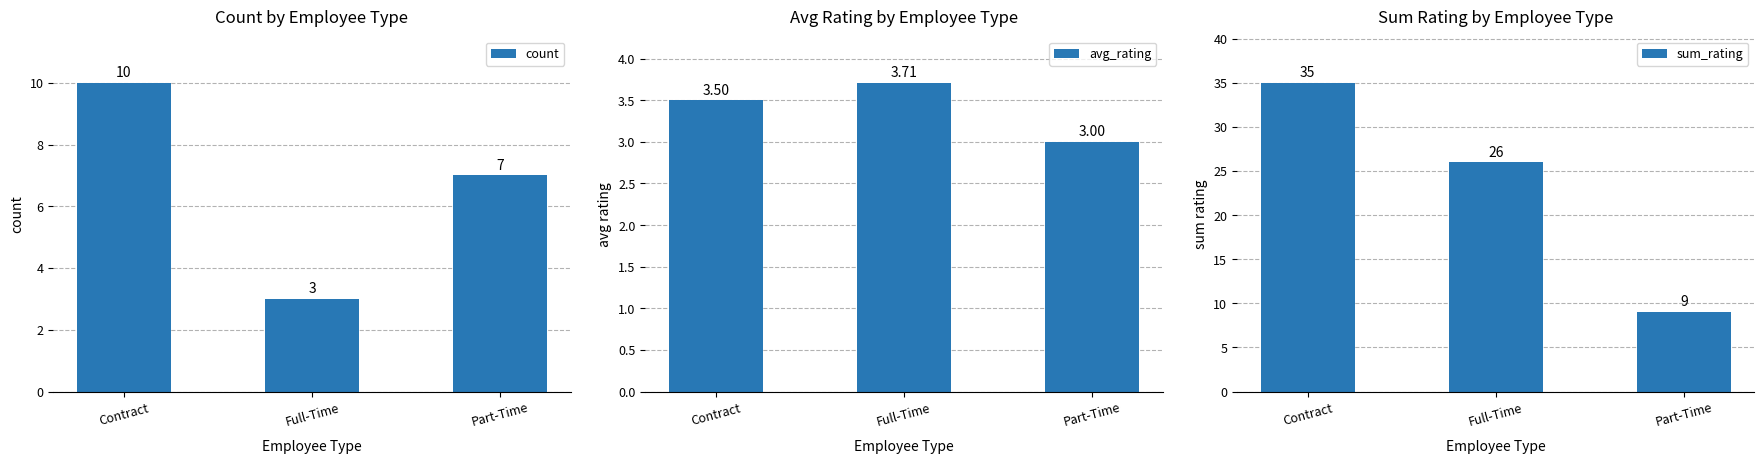

Rank the series at Part-Time from highest to lowest value.

sum_rating, count, avg_rating